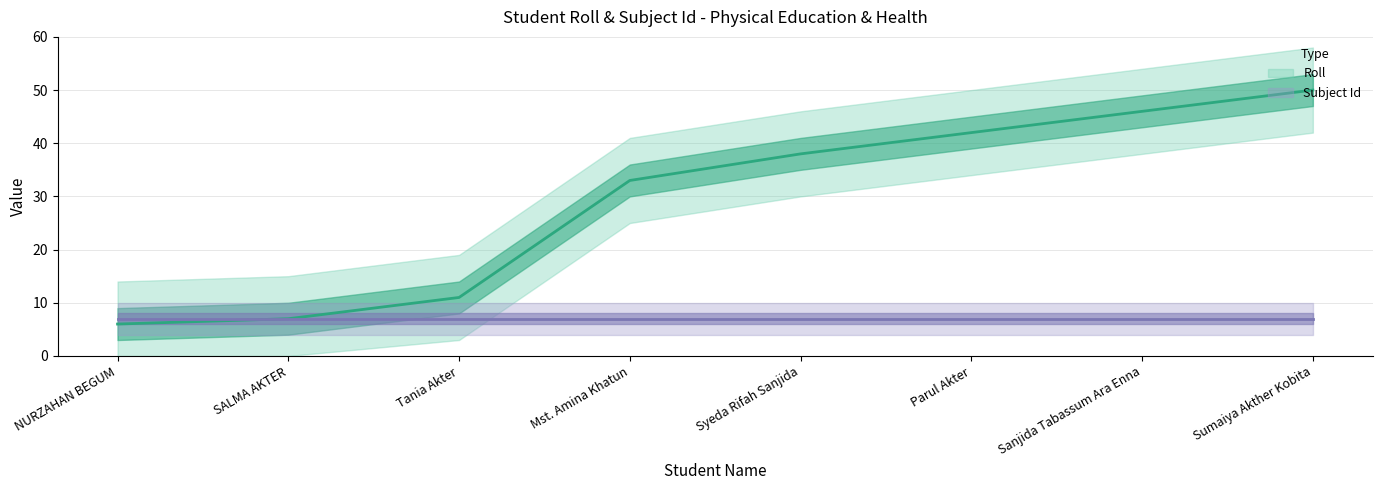

List the series in order of their overall mean, highest first.

Roll (mean), Subject Id (mean)